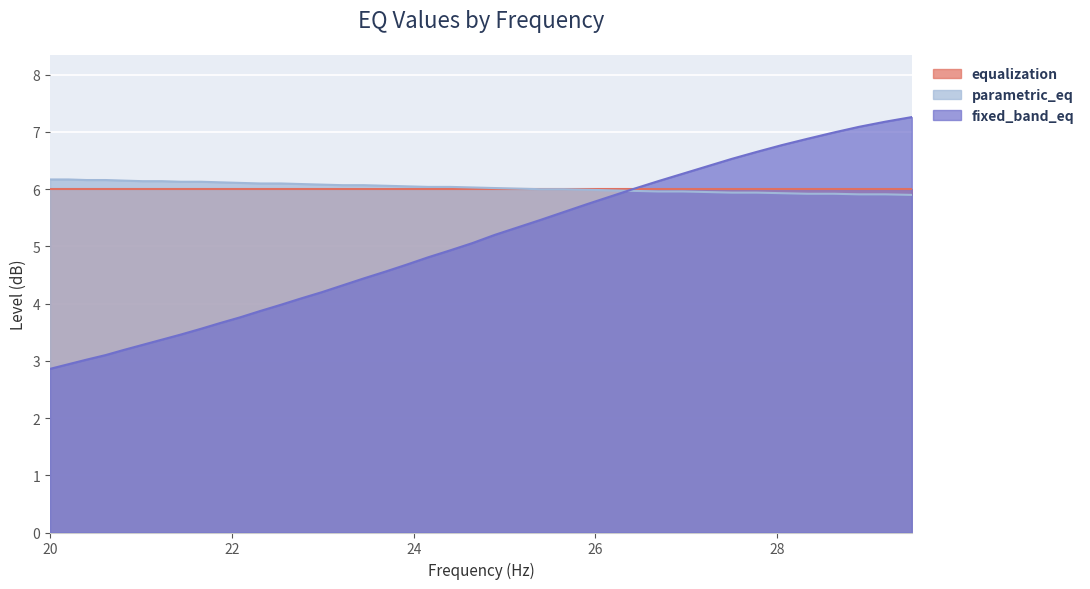

What is the smallest value displayed?

2.9